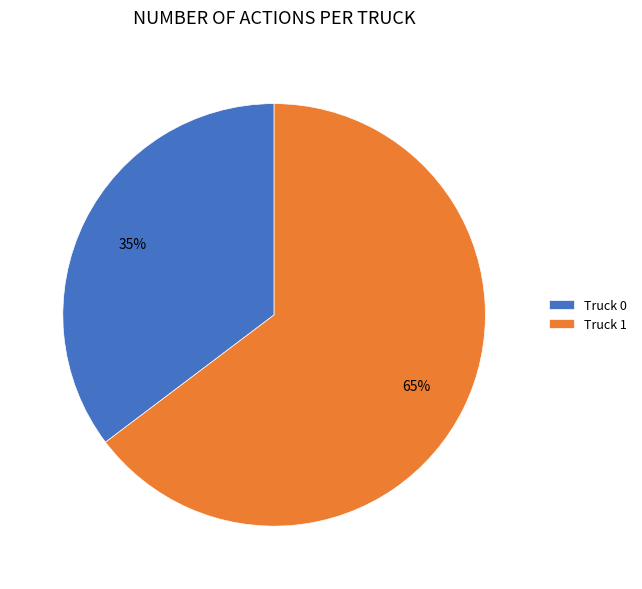

Rank the categories by value from highest to lowest.

Truck 1, Truck 0